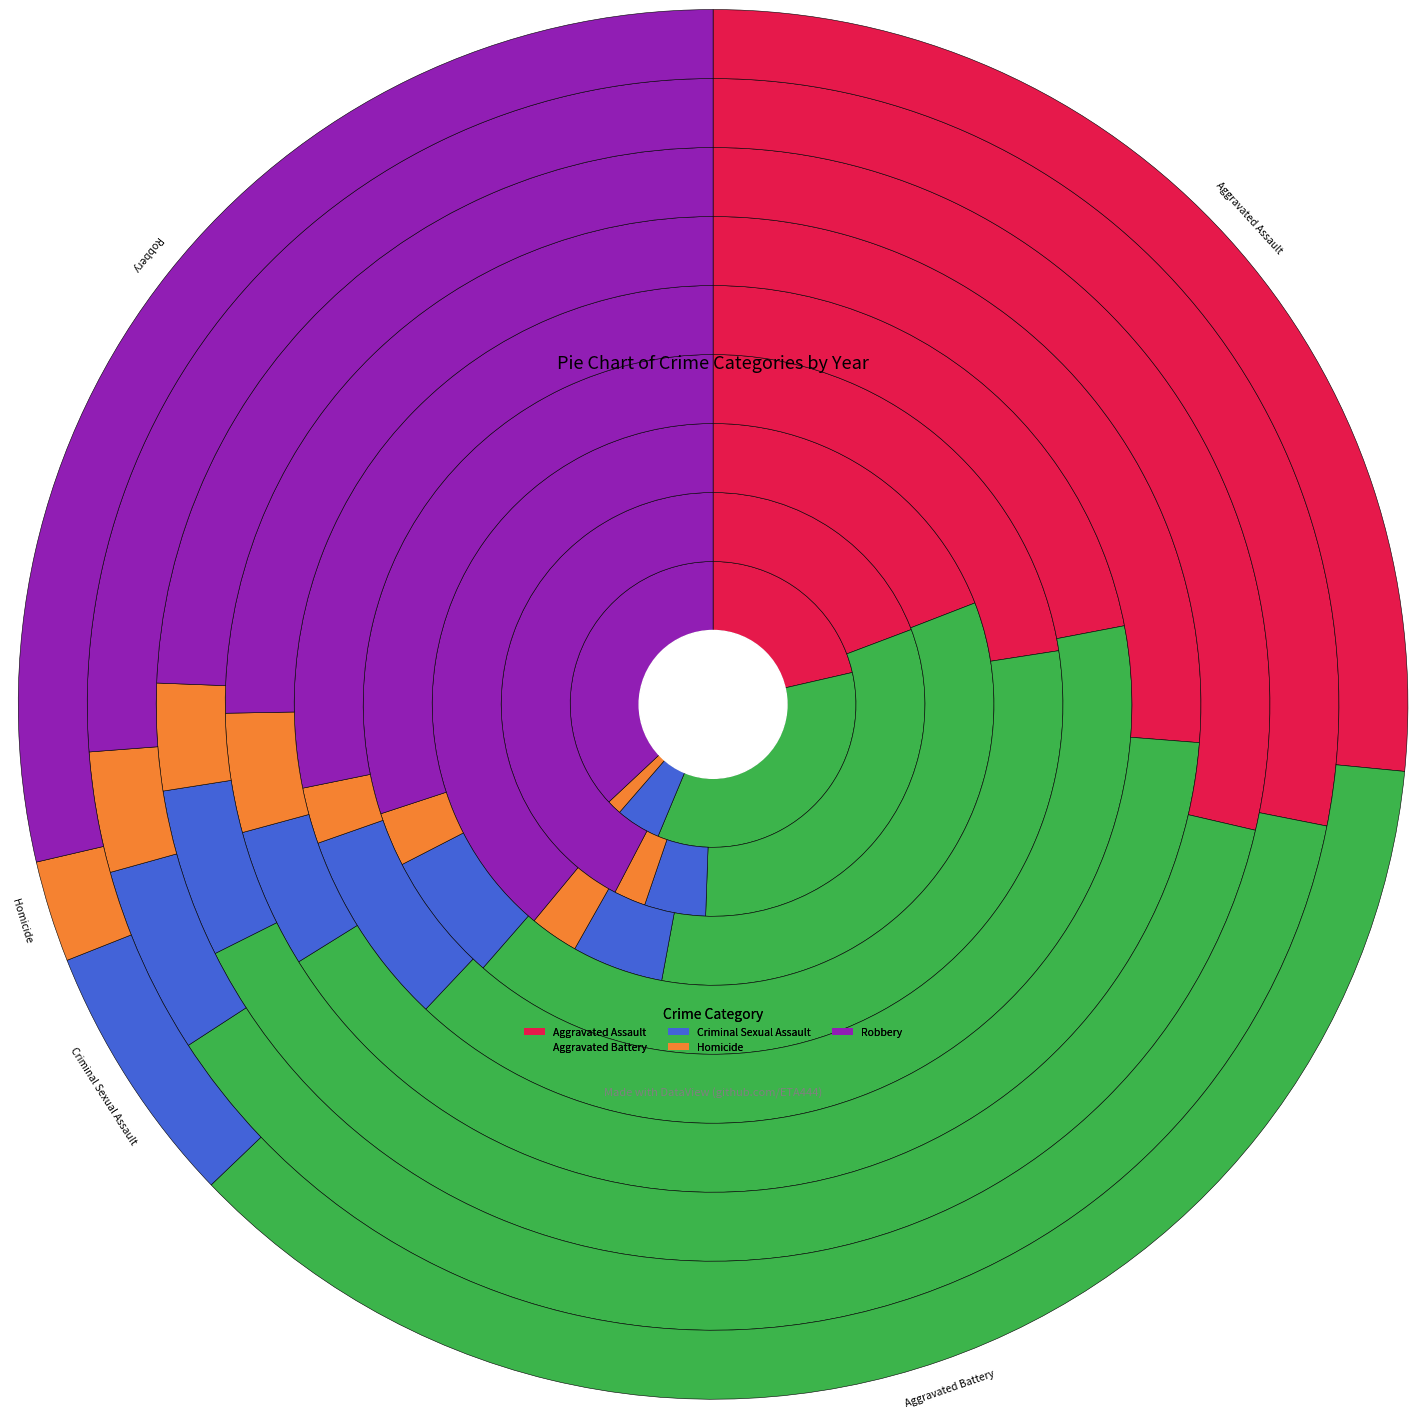

What percentage do 2017 and 2021 together represent?

24.6%